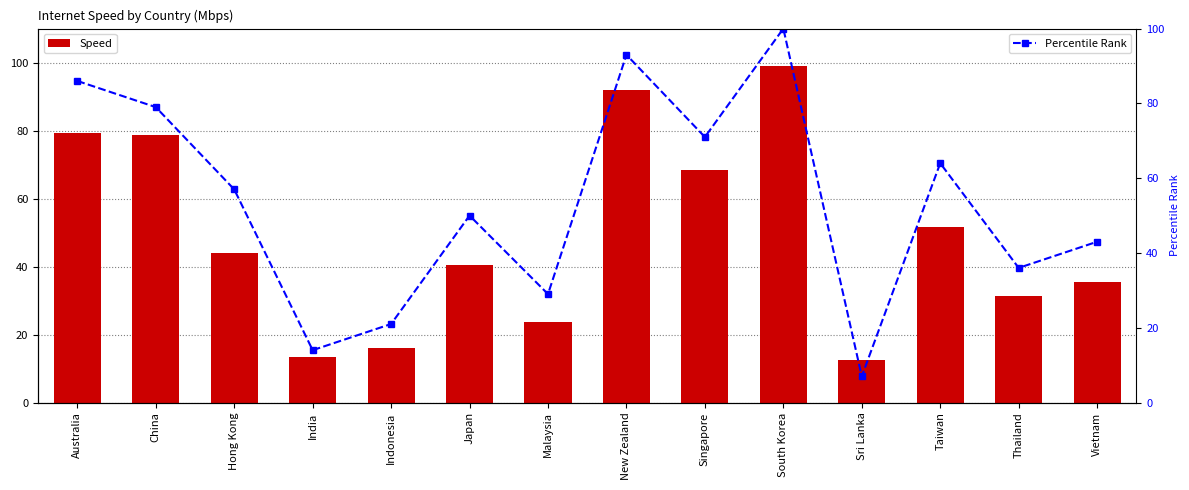

Where does the Speed series first go above 43?

Australia